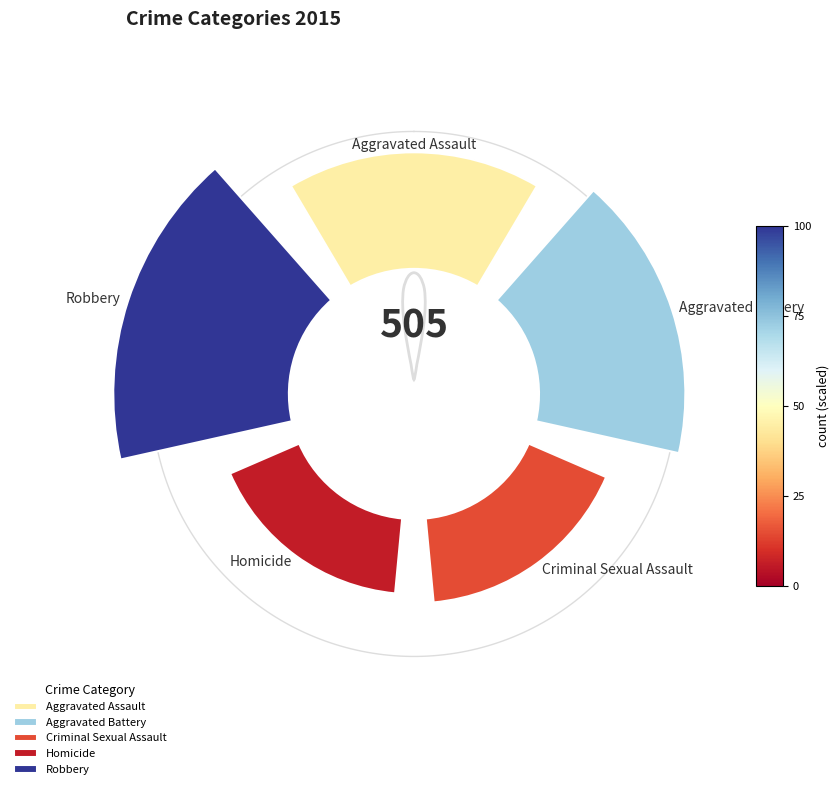

Which category has the biggest portion of the pie?

Robbery